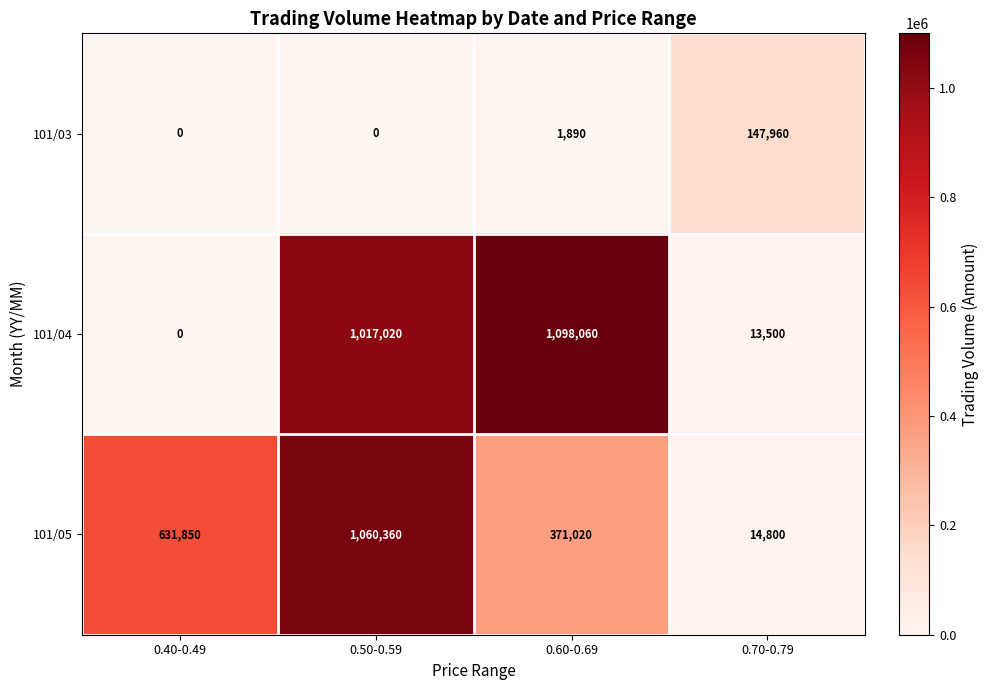

At which category does the chart reach its peak across all series?

0.60-0.69